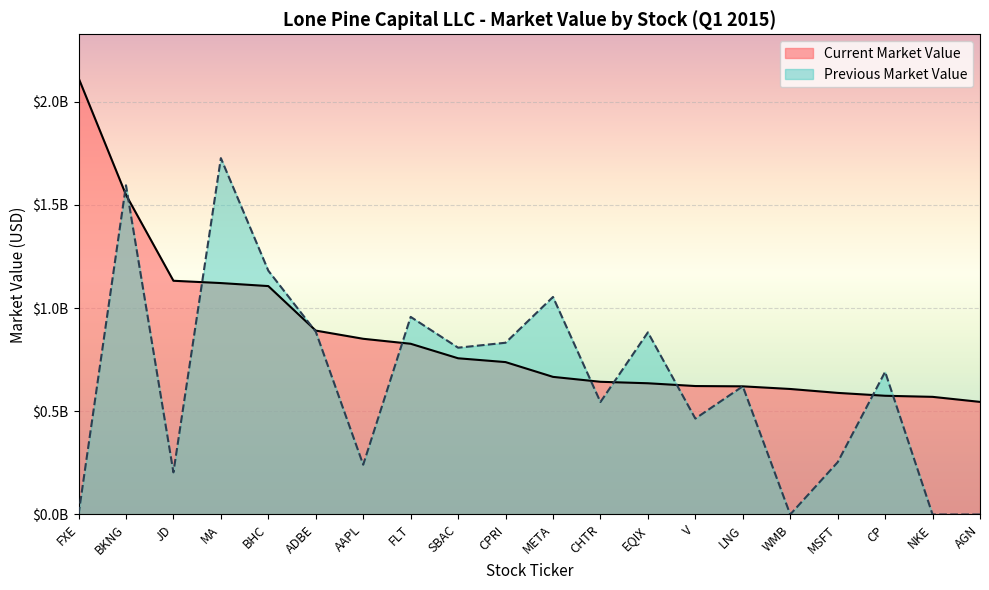

At which label is Current Market Value closest to 1329766500?

JD